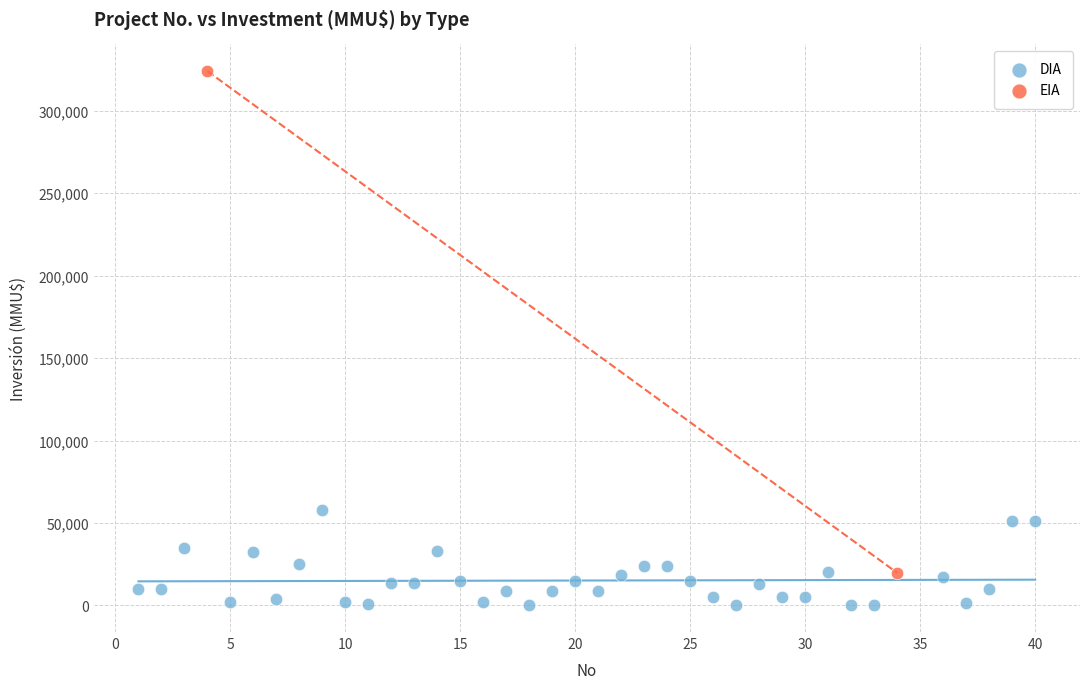

What are all the series names shown in the legend?

DIA, EIA